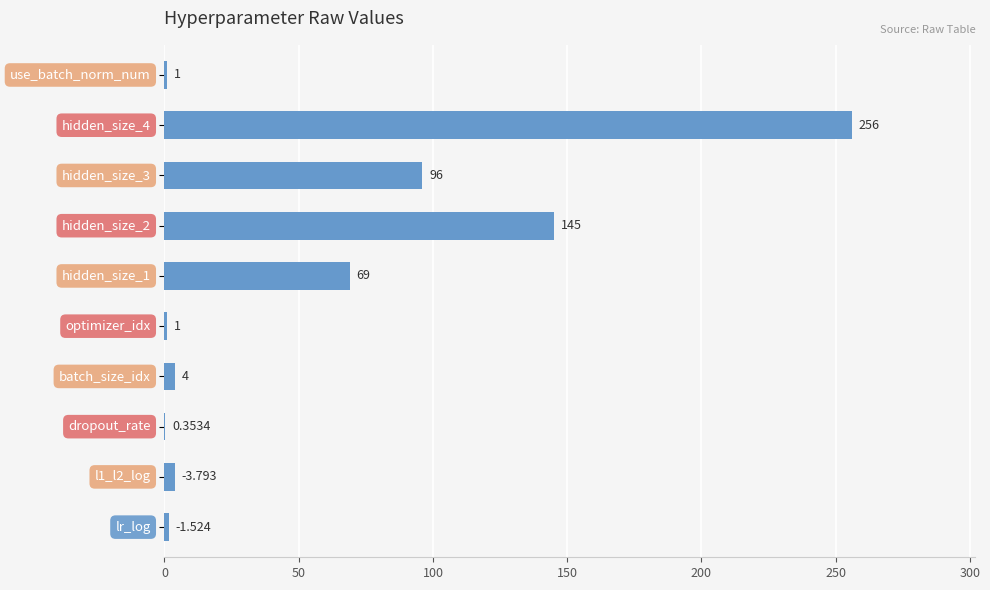

Count the number of categories in the chart.

10